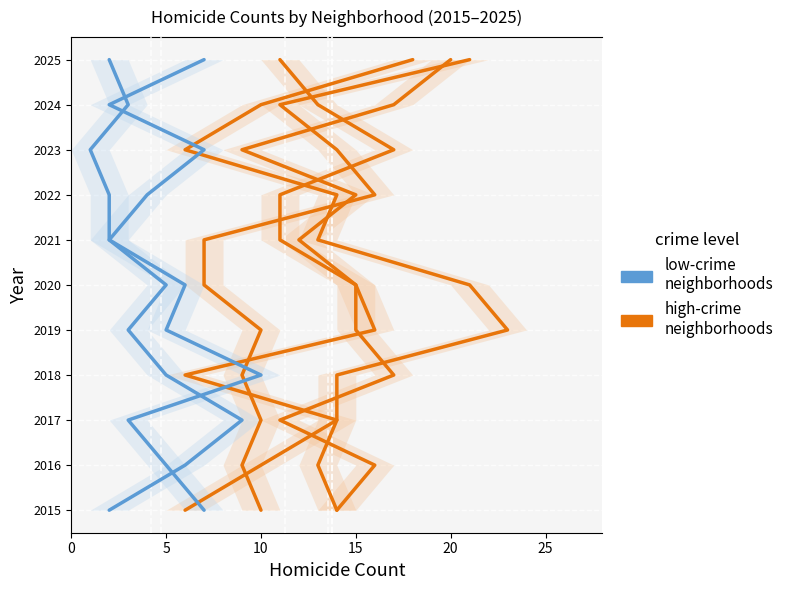

True or false: low-crime neighborhoods and high-crime neighborhoods cross at least once.

False